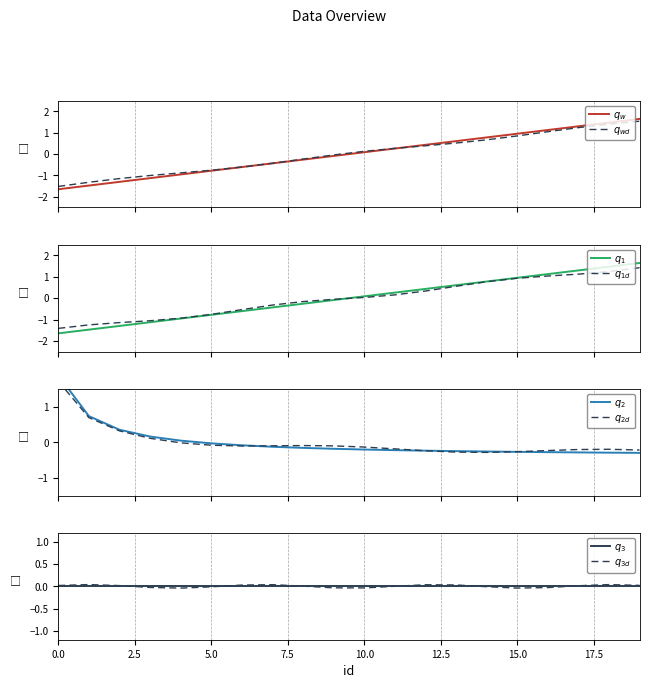

What is the total value across all series at 13?

1.7